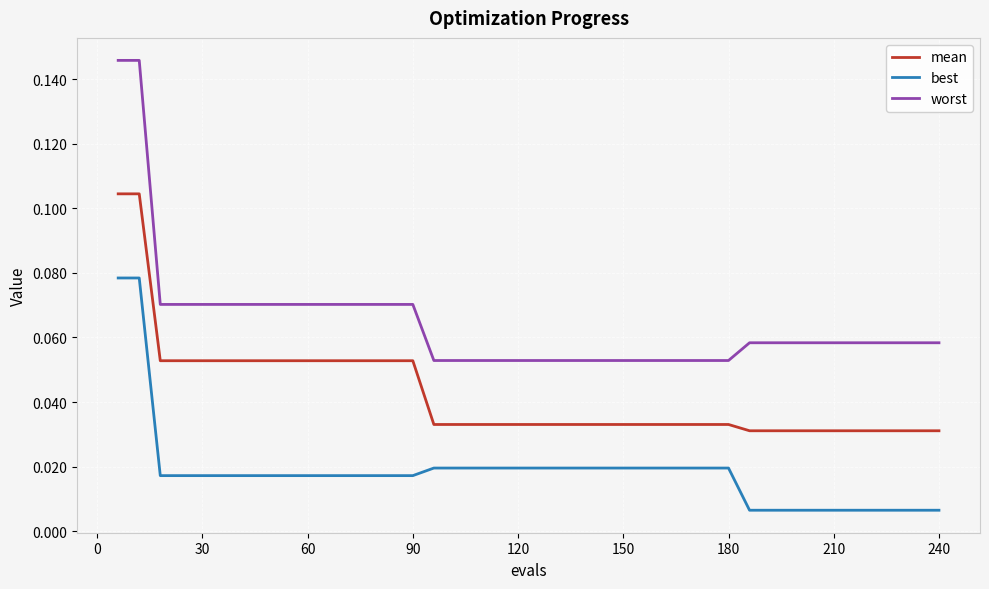

Which series has the widest spread of values?

worst